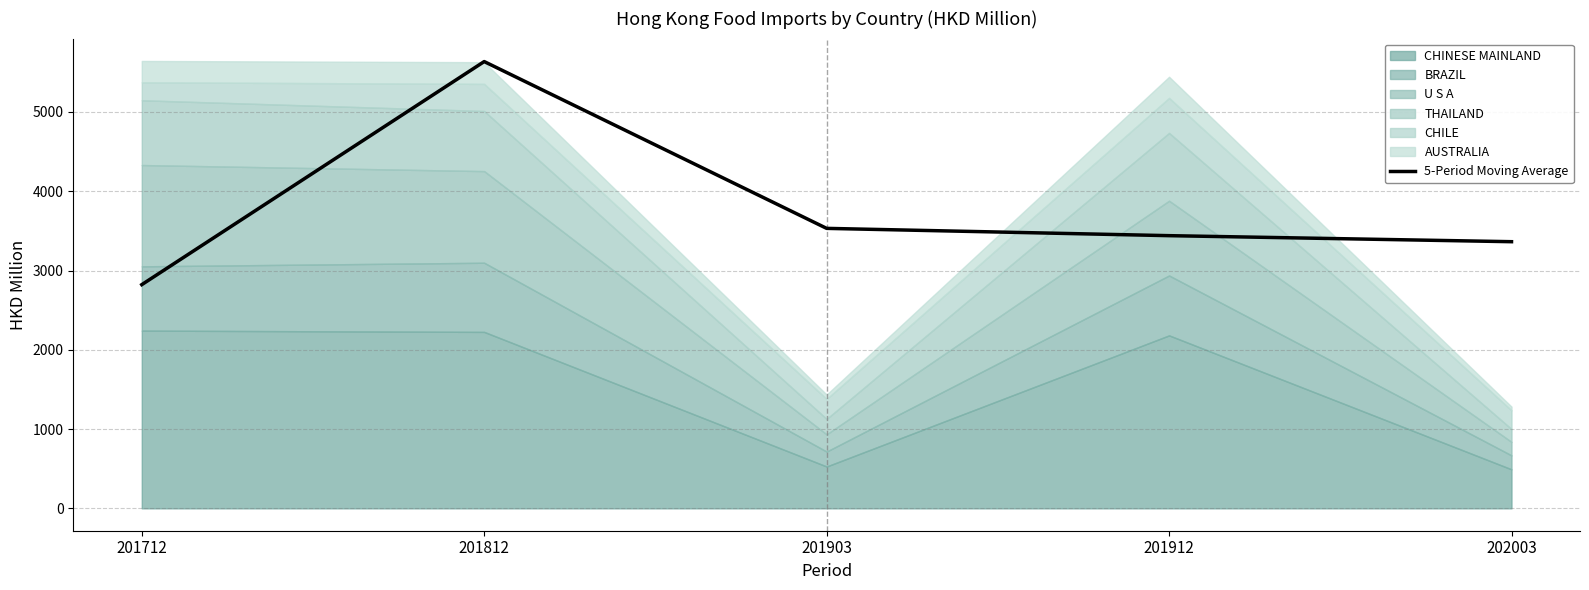

How many values exceed 3439?

3